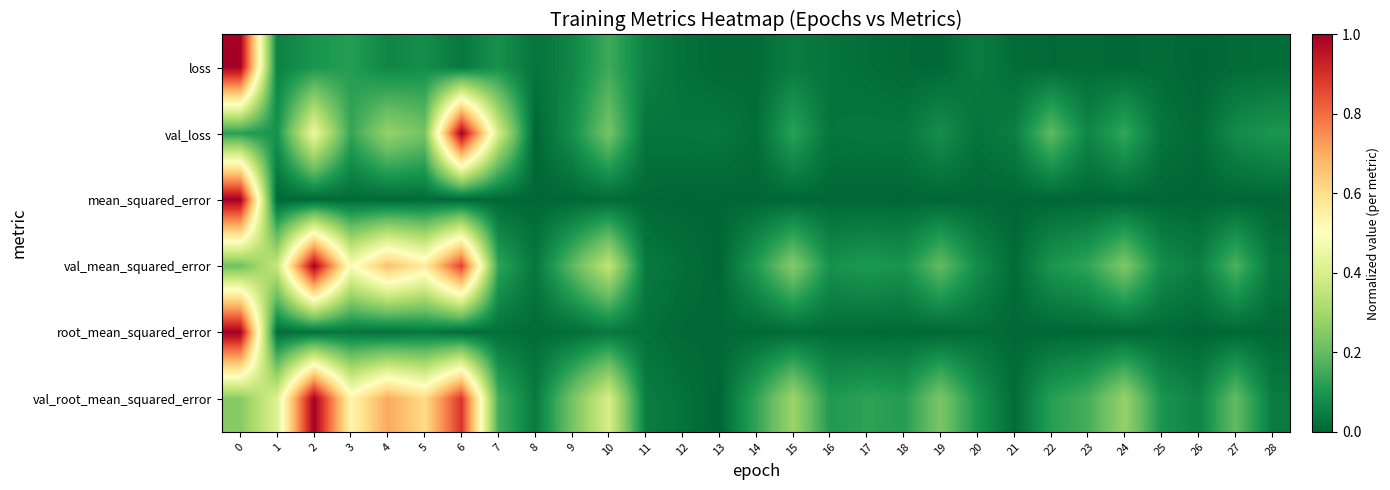

Reading left to right, list all the values displayed in this chart.

loss: 0=1.0	1=0.1	2=0.1	3=0.1	4=0.1	5=0.1	6=0.0	7=0.1	8=0.0	9=0.1	10=0.1	11=0.1	12=0.0	13=0.0	14=0.0	15=0.0	16=0.0	17=0.0	18=0.0	19=0.0	20=0.0	21=0.0	22=0.0	23=0.0	24=0.0	25=0.0	26=0.0	27=0.0	28=0.0
val_loss: 0=0.1	1=0.1	2=0.5	3=0.1	4=0.3	5=0.2	6=1.0	7=0.4	8=0.0	9=0.1	10=0.2	11=0.0	12=0.0	13=0.0	14=0.0	15=0.1	16=0.0	17=0.0	18=0.0	19=0.1	20=0.0	21=0.0	22=0.2	23=0.1	24=0.1	25=0.0	26=0.0	27=0.1	28=0.1
mean_squared_error: 0=1.0	1=0.0	2=0.0	3=0.0	4=0.0	5=0.0	6=0.0	7=0.0	8=0.0	9=0.0	10=0.0	11=0.0	12=0.0	13=0.0	14=0.0	15=0.0	16=0.0	17=0.0	18=0.0	19=0.0	20=0.0	21=0.0	22=0.0	23=0.0	24=0.0	25=0.0	26=0.0	27=0.0	28=0.0
val_mean_squared_error: 0=0.2	1=0.4	2=1.0	3=0.5	4=0.7	5=0.6	6=0.9	7=0.1	8=0.0	9=0.2	10=0.4	11=0.0	12=0.0	13=0.0	14=0.1	15=0.2	16=0.1	17=0.1	18=0.1	19=0.2	20=0.1	21=0.0	22=0.1	23=0.1	24=0.2	25=0.1	26=0.0	27=0.2	28=0.0
root_mean_squared_error: 0=1.0	1=0.0	2=0.0	3=0.0	4=0.0	5=0.0	6=0.0	7=0.0	8=0.0	9=0.0	10=0.0	11=0.0	12=0.0	13=0.0	14=0.0	15=0.0	16=0.0	17=0.0	18=0.0	19=0.0	20=0.0	21=0.0	22=0.0	23=0.0	24=0.0	25=0.0	26=0.0	27=0.0	28=0.0
val_root_mean_squared_error: 0=0.3	1=0.4	2=1.0	3=0.5	4=0.7	5=0.6	6=0.9	7=0.2	8=0.0	9=0.2	10=0.4	11=0.0	12=0.0	13=0.0	14=0.1	15=0.3	16=0.1	17=0.1	18=0.1	19=0.2	20=0.1	21=0.0	22=0.1	23=0.2	24=0.3	25=0.1	26=0.1	27=0.2	28=0.0